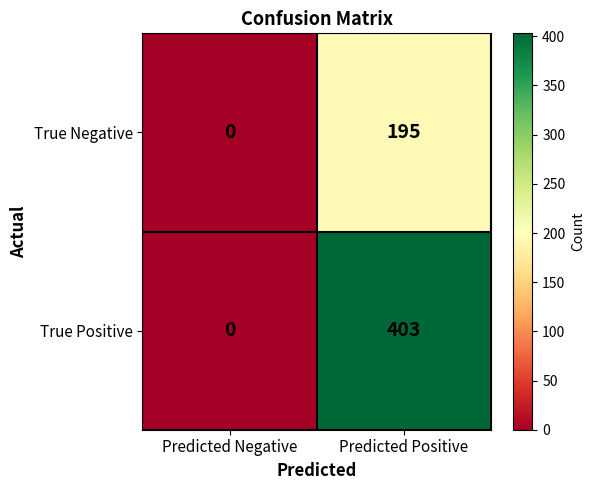

The value of True Positive at Predicted Negative is 0. True or false?

True